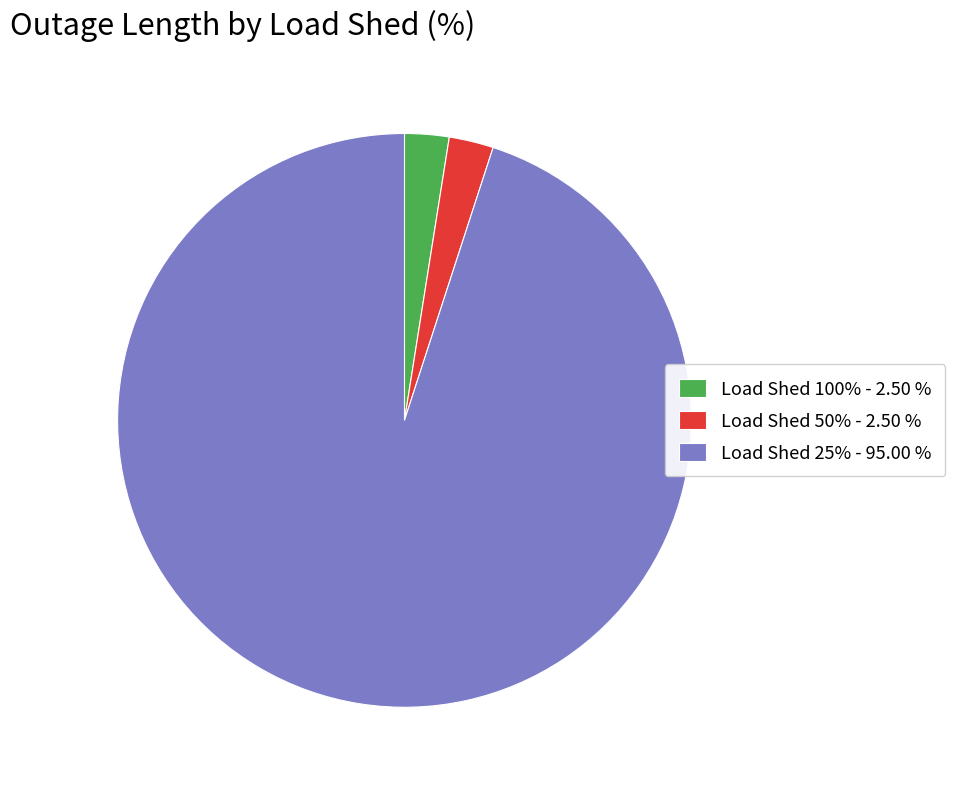

Is Load Shed 50% - 2.50 % the majority of the pie?

No